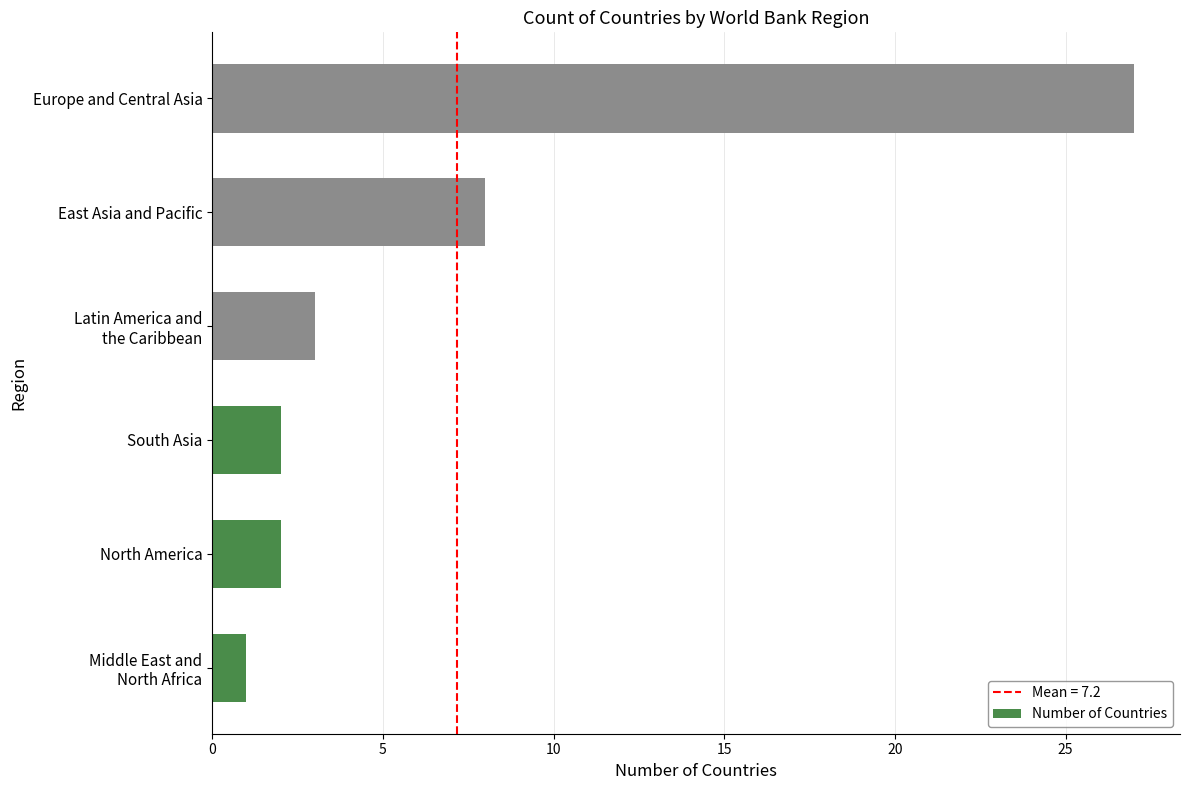

What is the minimum value shown in the chart?

1